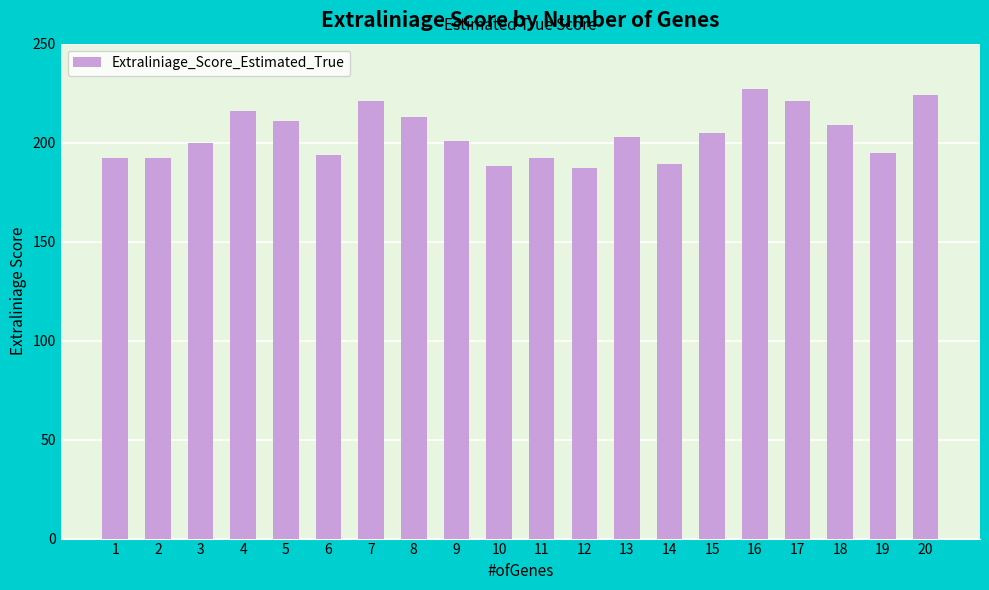

What is the value of the 10th bar from the left?

188